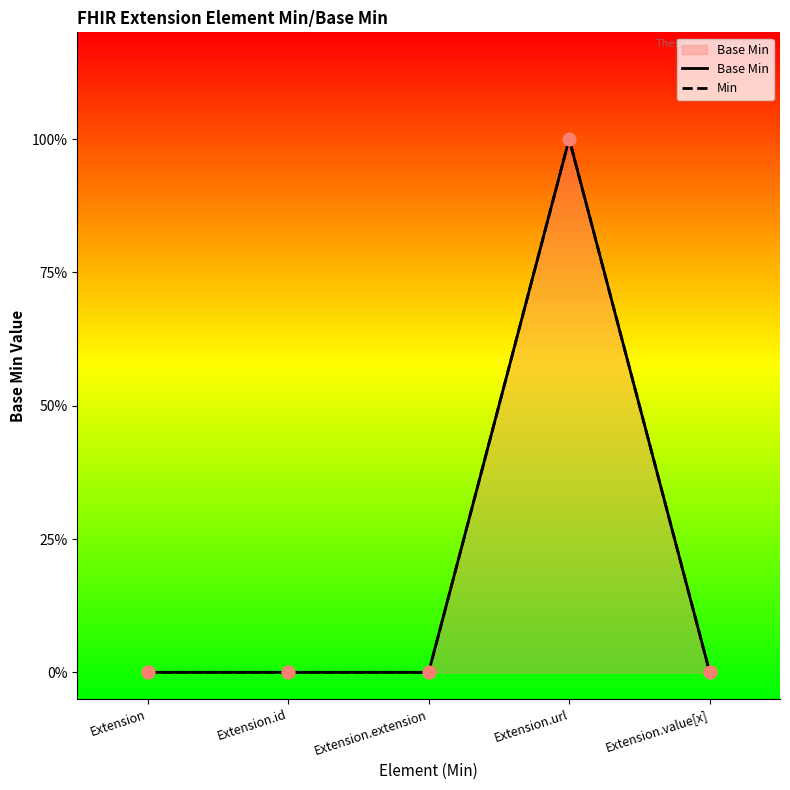

Which series has the widest spread of Y values?

Base Min